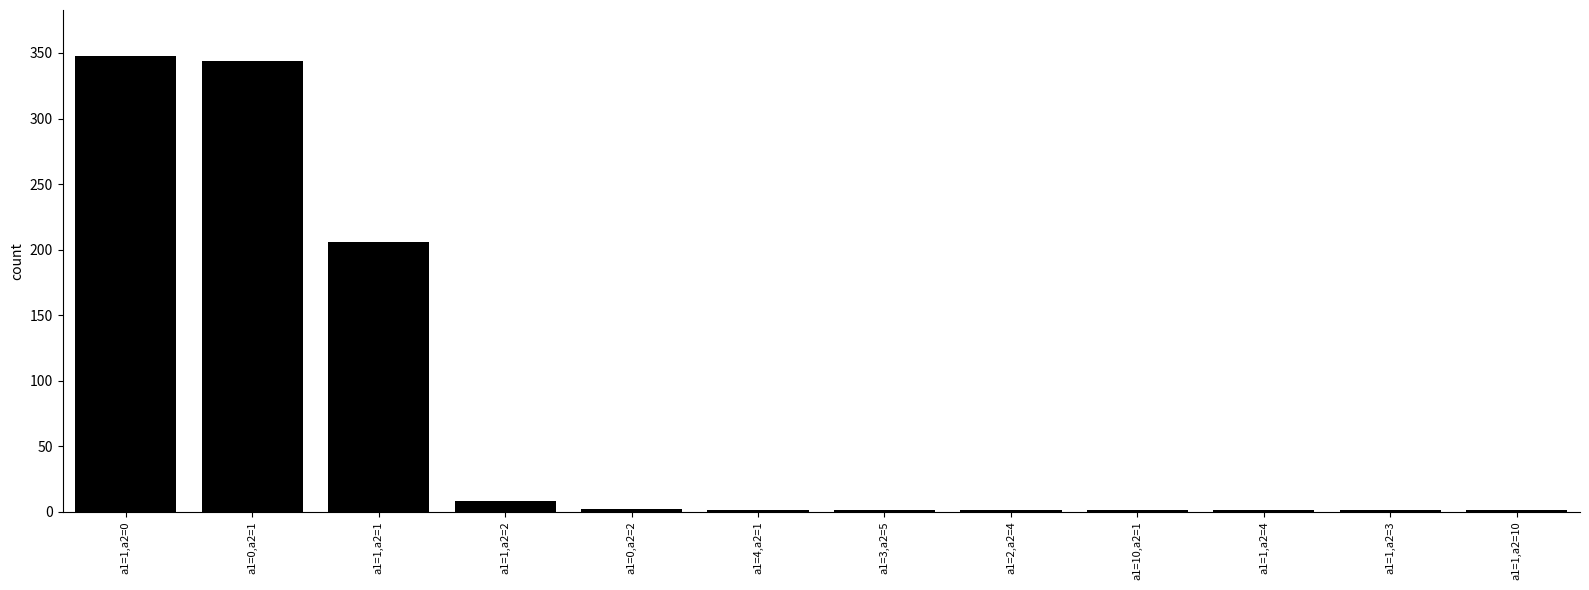

What is the ratio of the value at a1=1,a2=1 to the value at a1=1,a2=3?

206.0